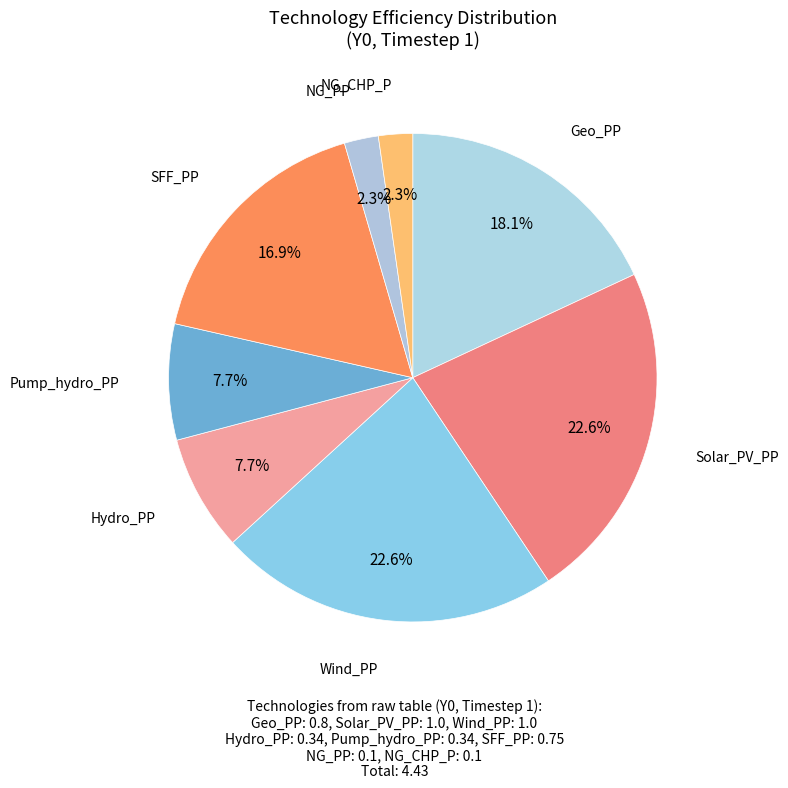

How many slices are in this pie chart?

8